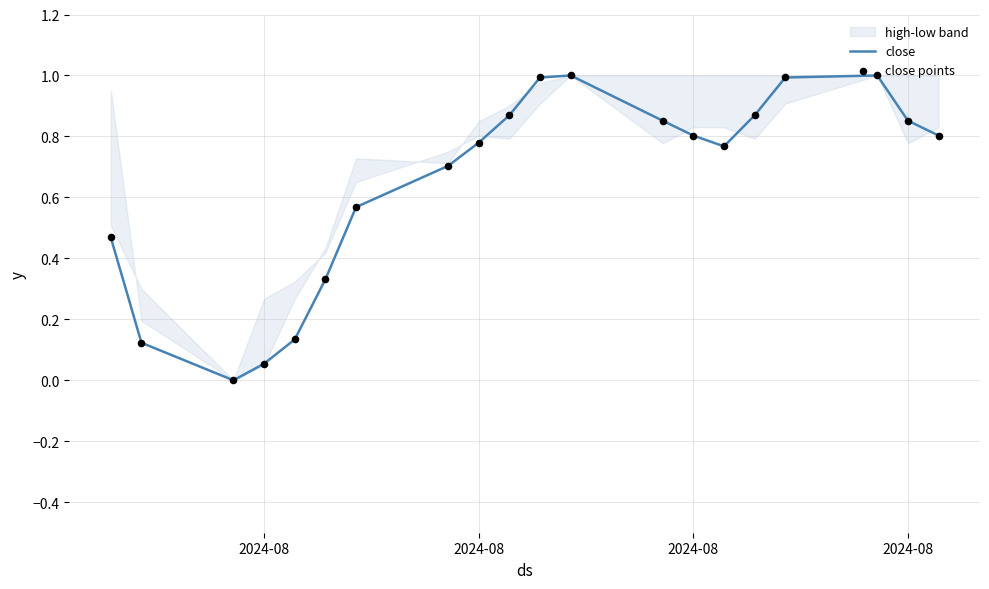

Which series has the largest total across all categories?

close